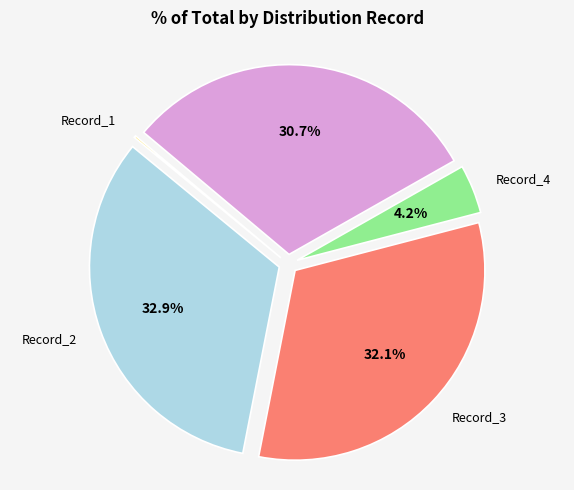

Does Record_2 account for over 50% of the chart?

No